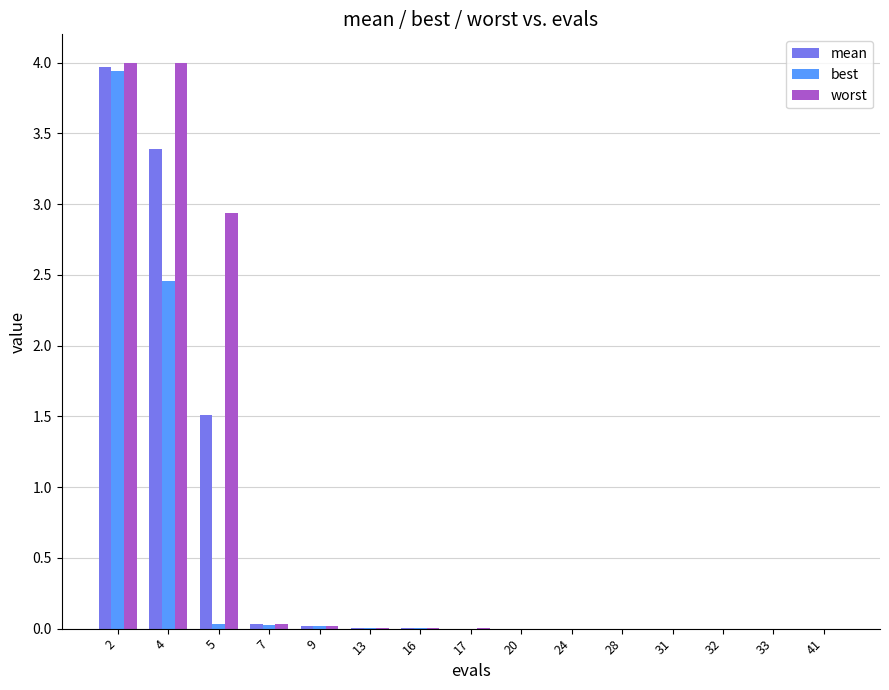

What is the approximate value of worst at 2?

4.0